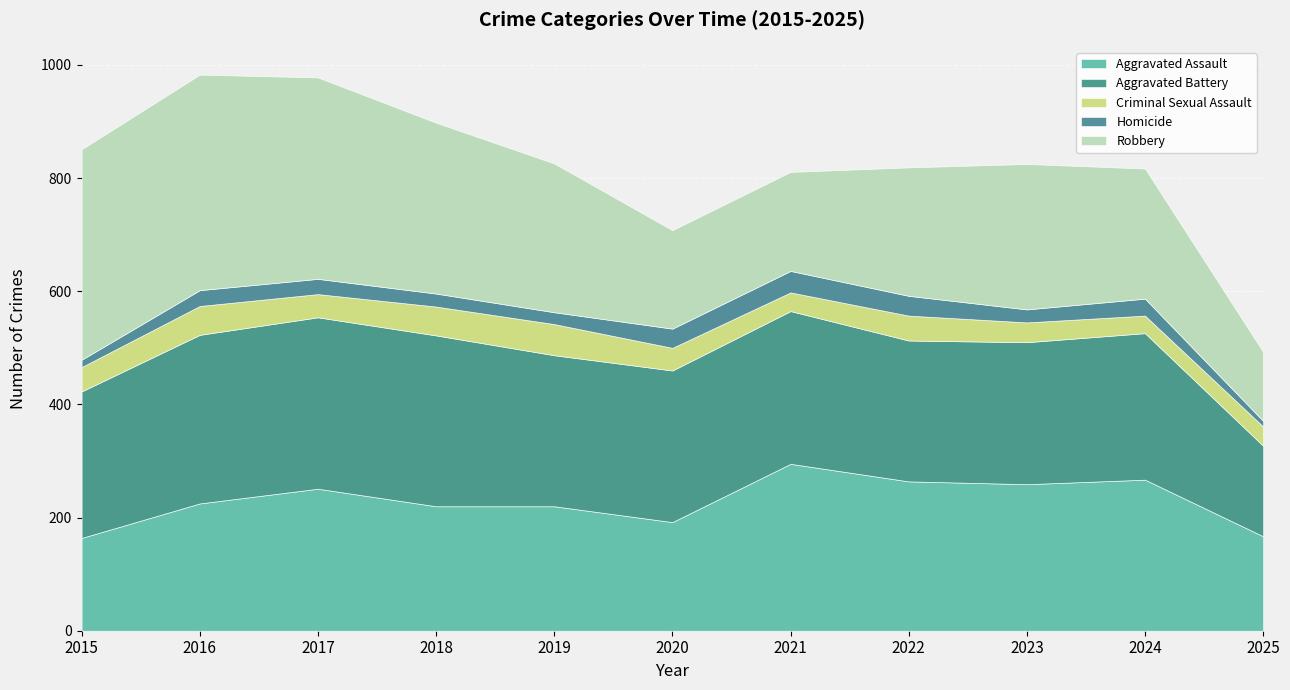

The Aggravated Assault series shows 164 at 2015. True or false?

True